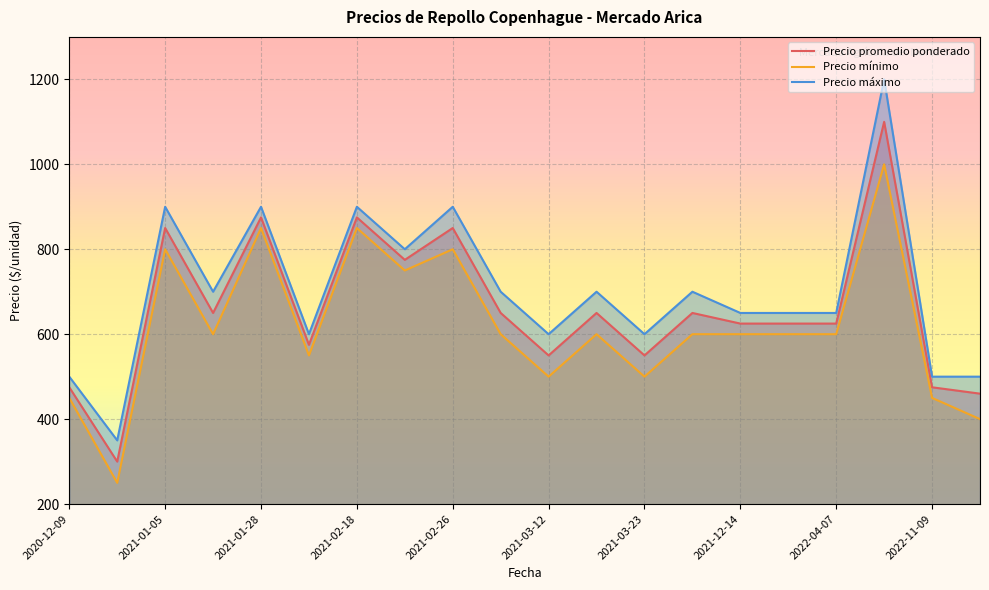

What is the maximum value shown in the chart?

1200